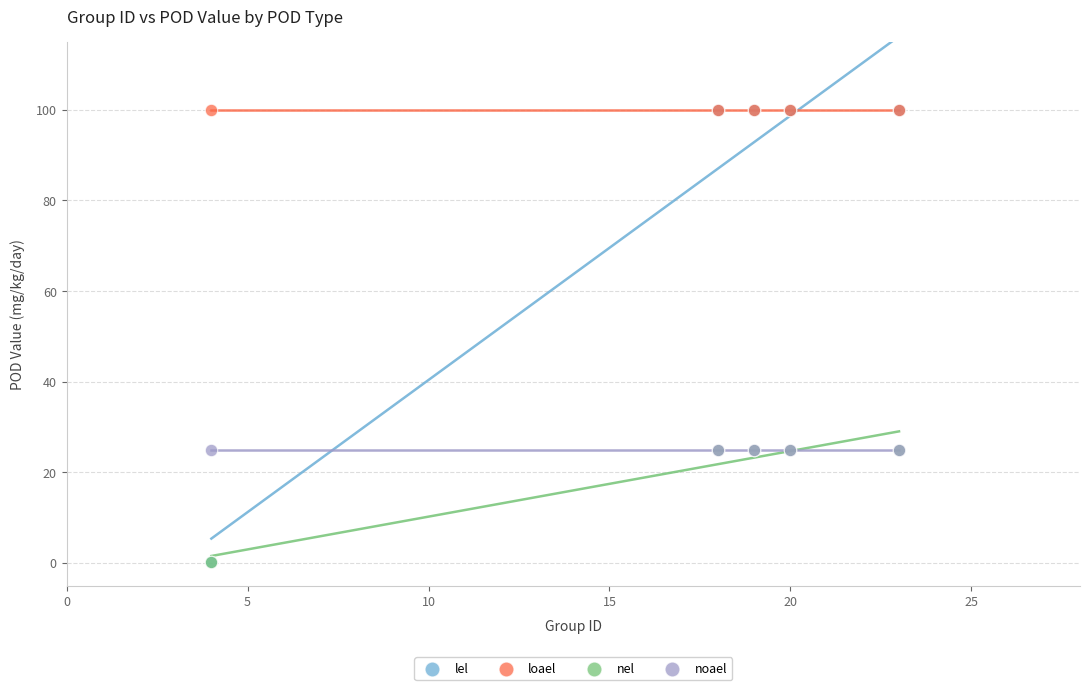

What are all the series names shown in the legend?

lel, loael, nel, noael